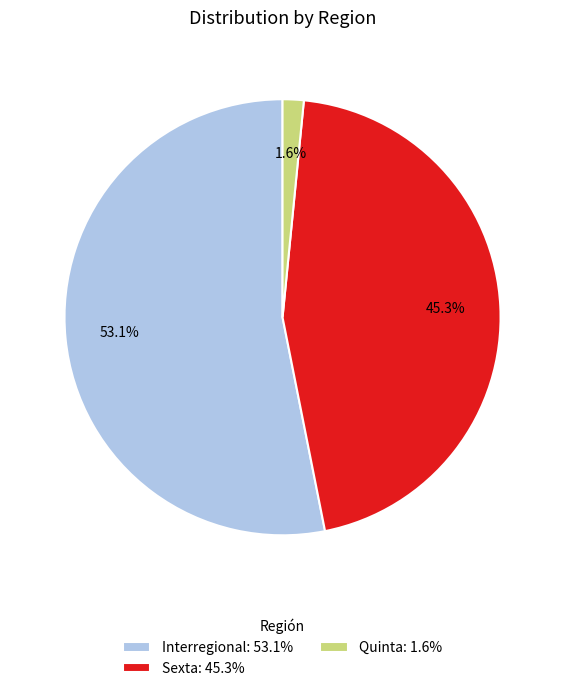

What percentage is the Sexta slice, to the nearest percent?

45%